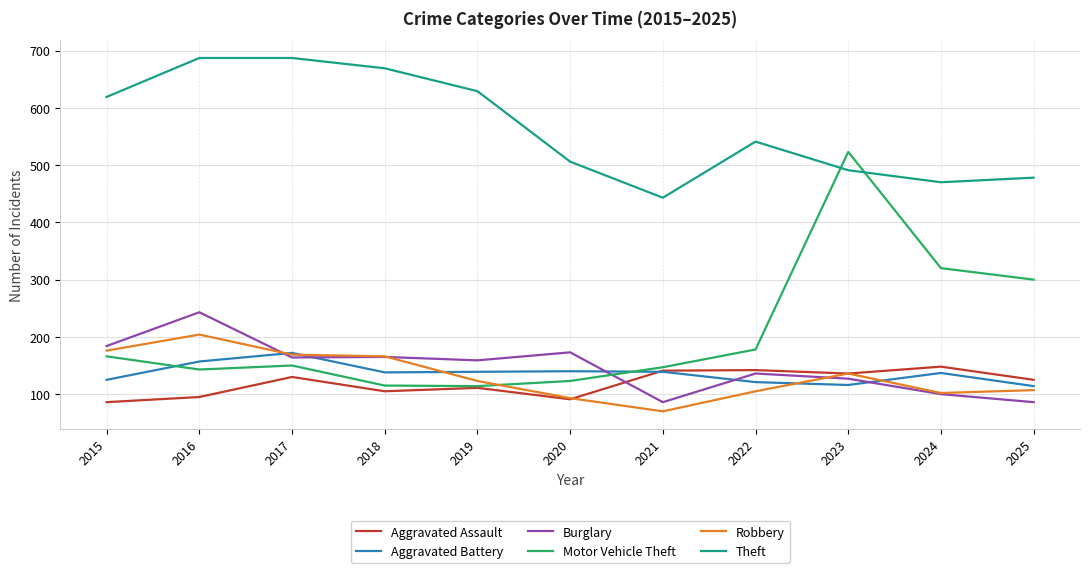

The value of Aggravated Battery at 2017 is 172. True or false?

True